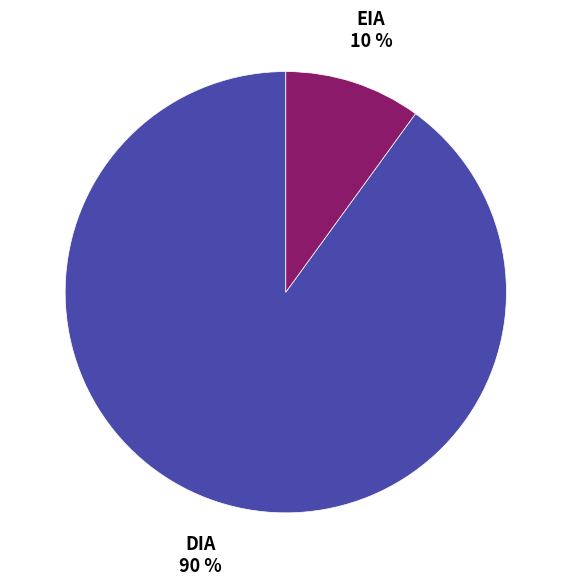

Does EIA account for over 50% of the chart?

No